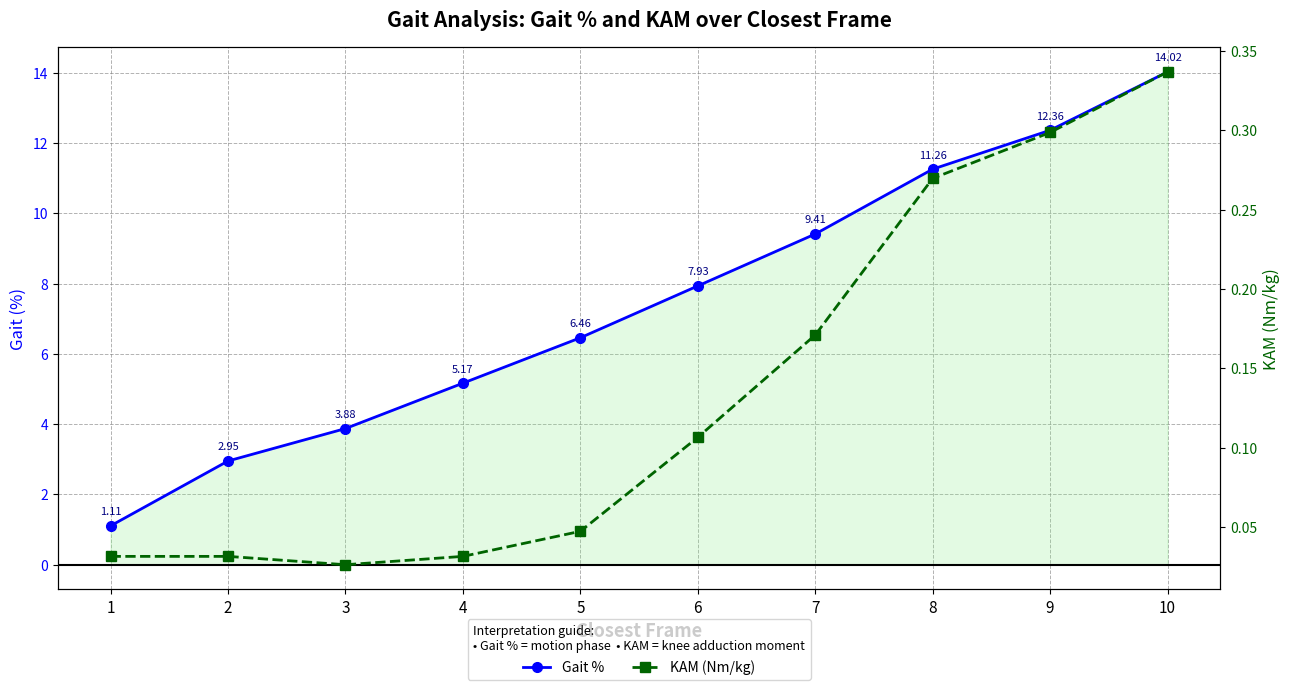

List the series in order of their peak value, lowest first.

KAM (Nm/kg), Gait %